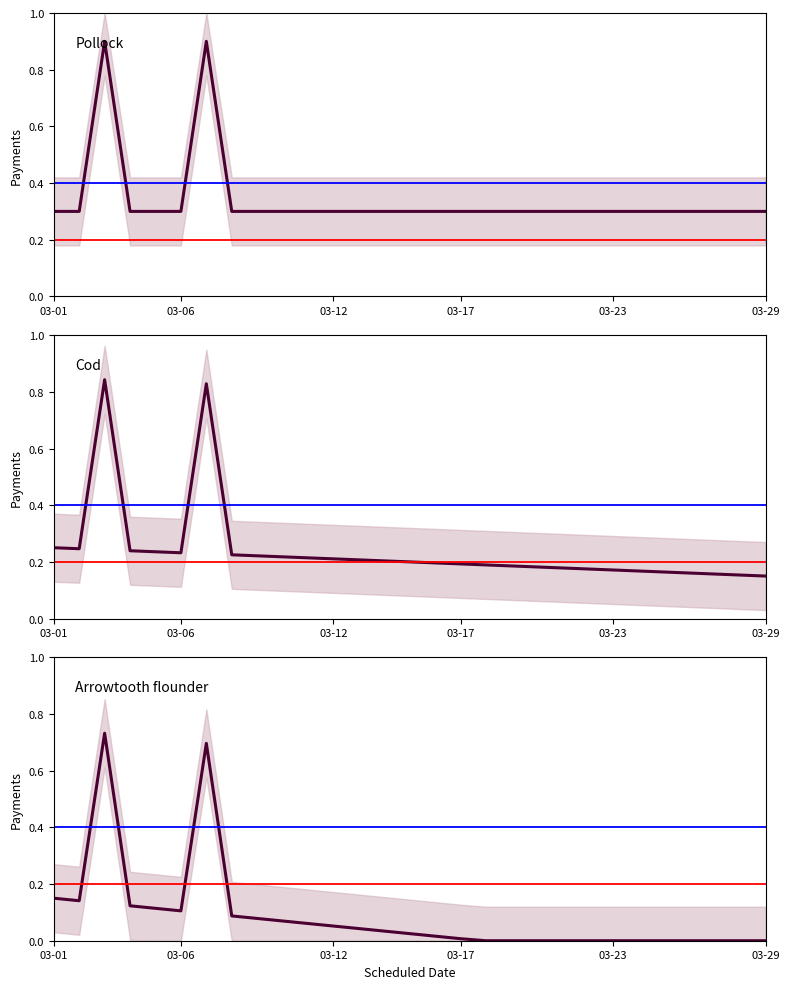

Where is the data nearest to the value 0?

17